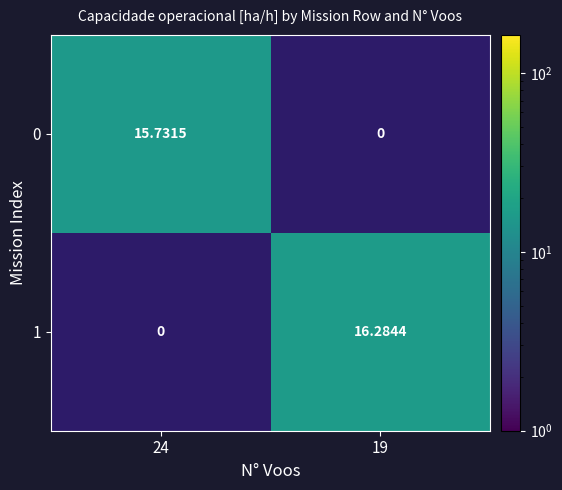

What is the sum of the 0 values at 24 and 19?

15.7